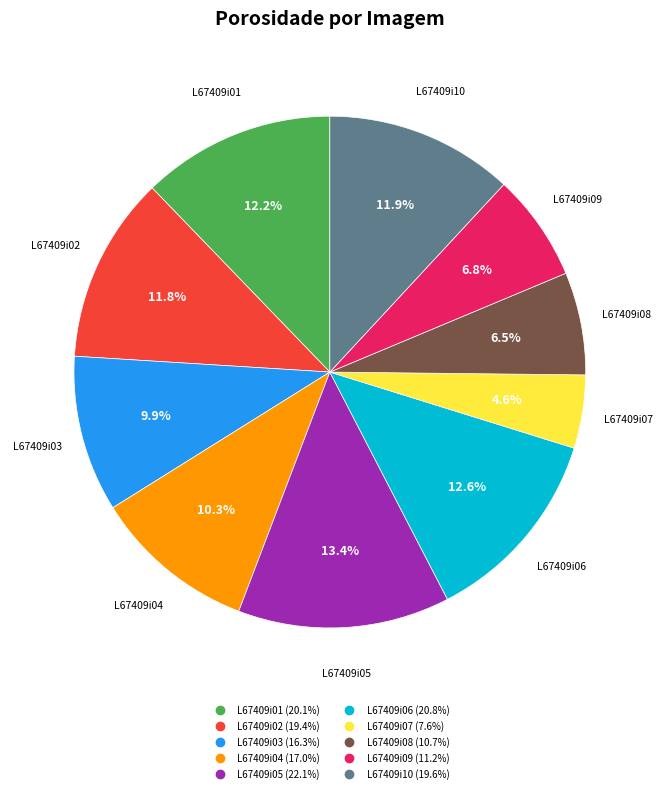

How many segments does this pie chart have?

10